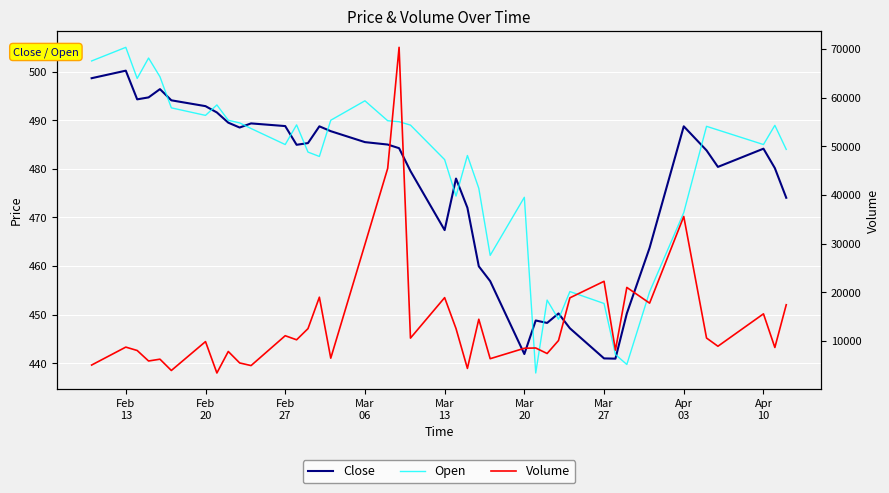

What is the average value of the Volume series?

14055.6